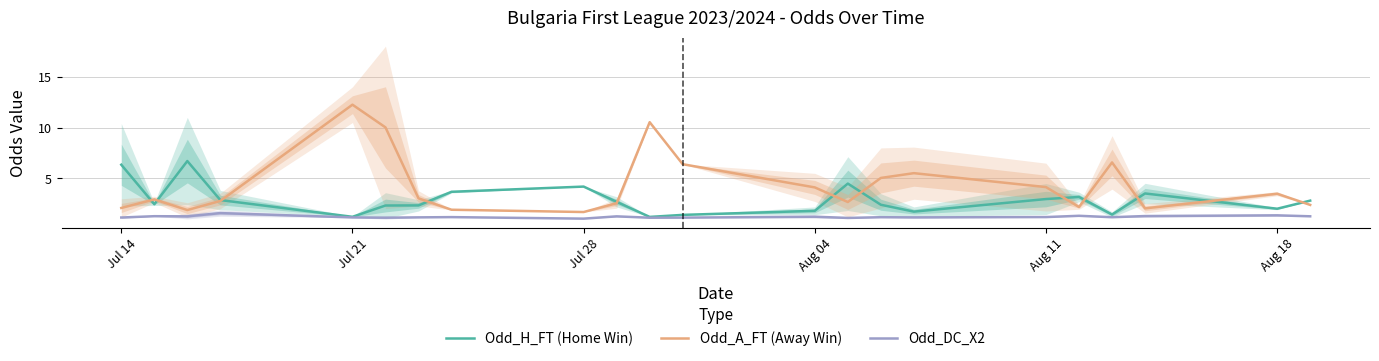

What is the lowest value of the Odd_H_FT (Home Win) series?

1.2